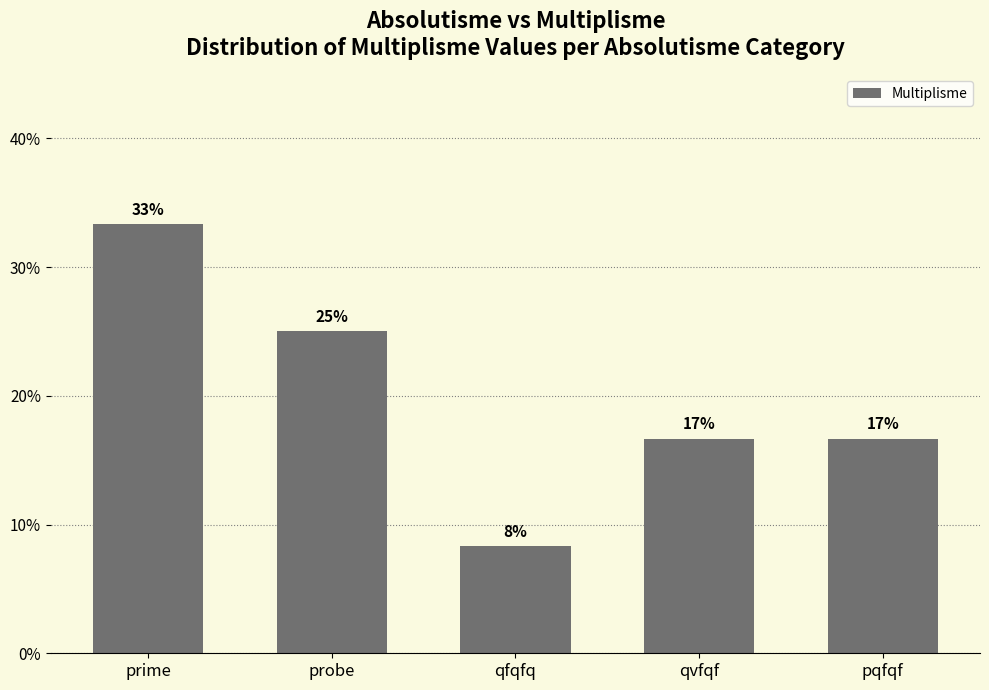

What is the change in value from qfqfq to pqfqf?

+0.1